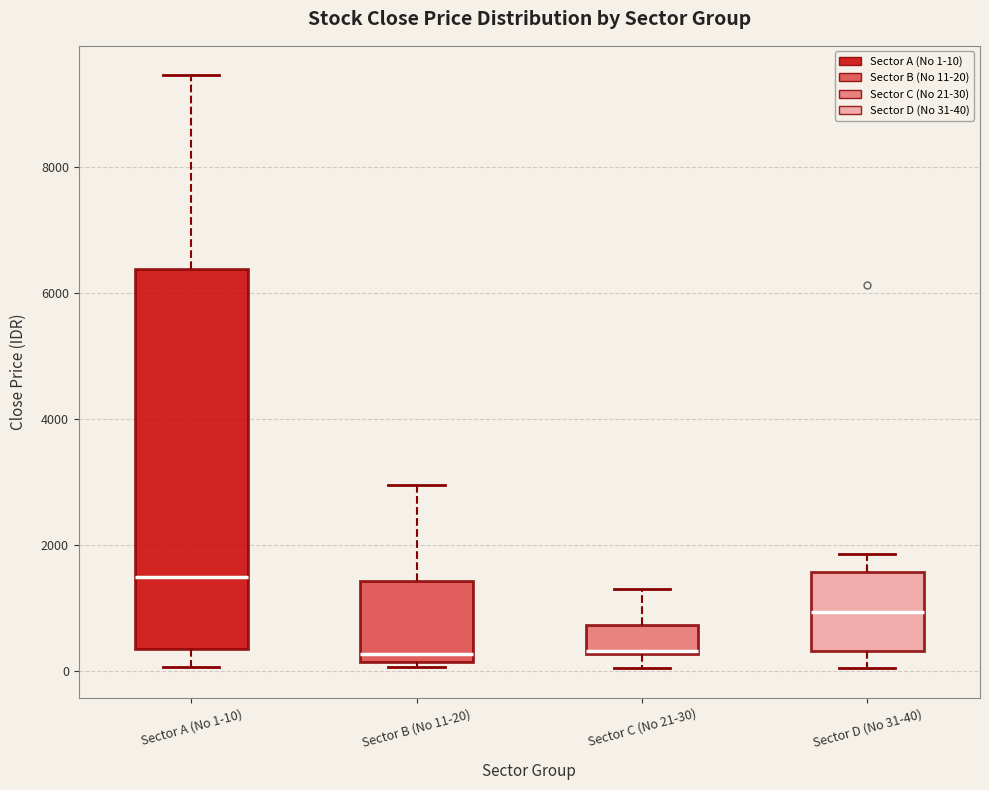

Reading left to right, transcribe this box plot: for each box, give where its median line is, the range the box spans, and where its two whiskers end, as read against the y-axis. The values are not printed on the chart, so give them approximately, as read against the axis.

Sector A (No 1-10): median 1400, box 400 to 6400, whiskers 0 to 9400
Sector B (No 11-20): median 200 (just above the box's lower edge), box 200 to 1400, whiskers 0 to 3000
Sector C (No 21-30): median 400, box 200 to 800, whiskers 0 to 1400
Sector D (No 31-40): median 1000, box 400 to 1600, whiskers 0 to 1800